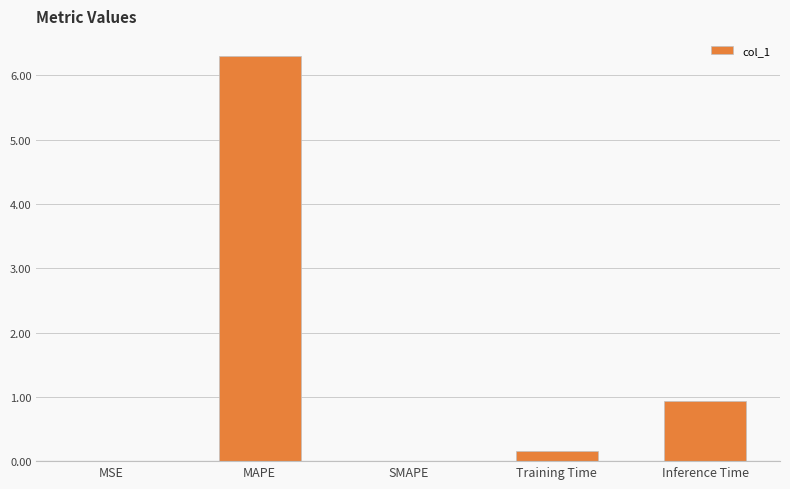

How many data points does each series have?

5